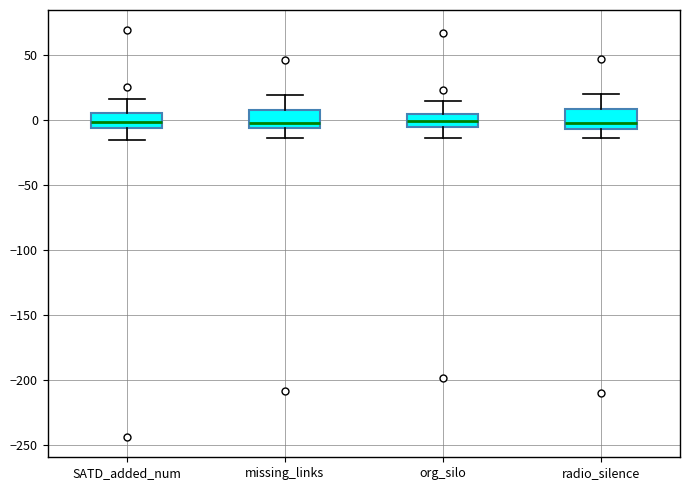

Where is the lower edge of the box for missing_links on the y-axis? The values are not printed on the chart, so give them approximately, as read against the axis.

-5